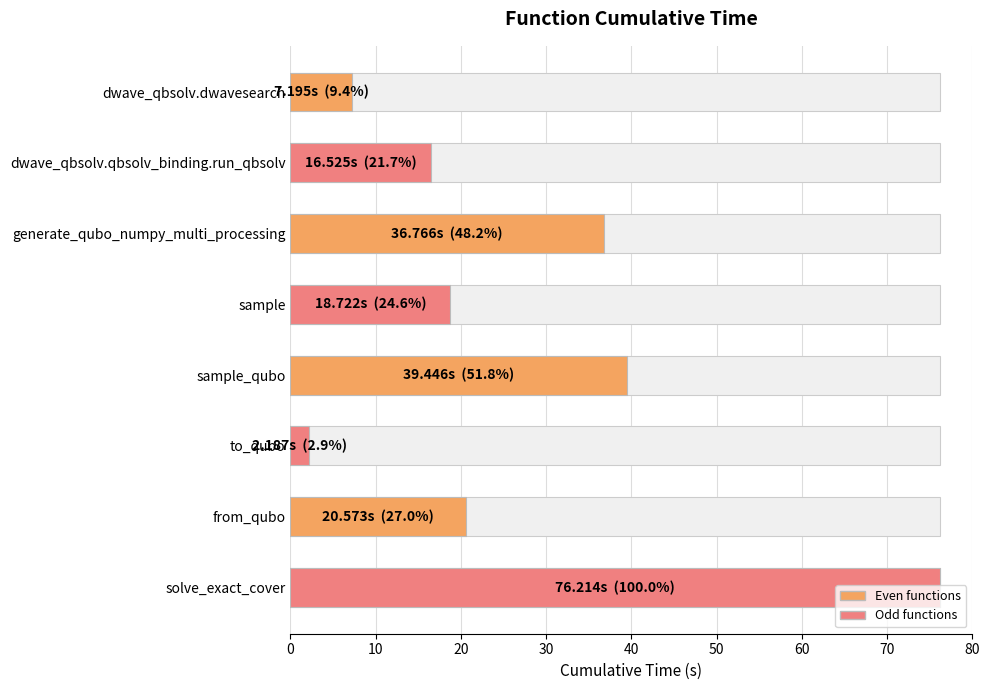

Count the number of categories in the chart.

8